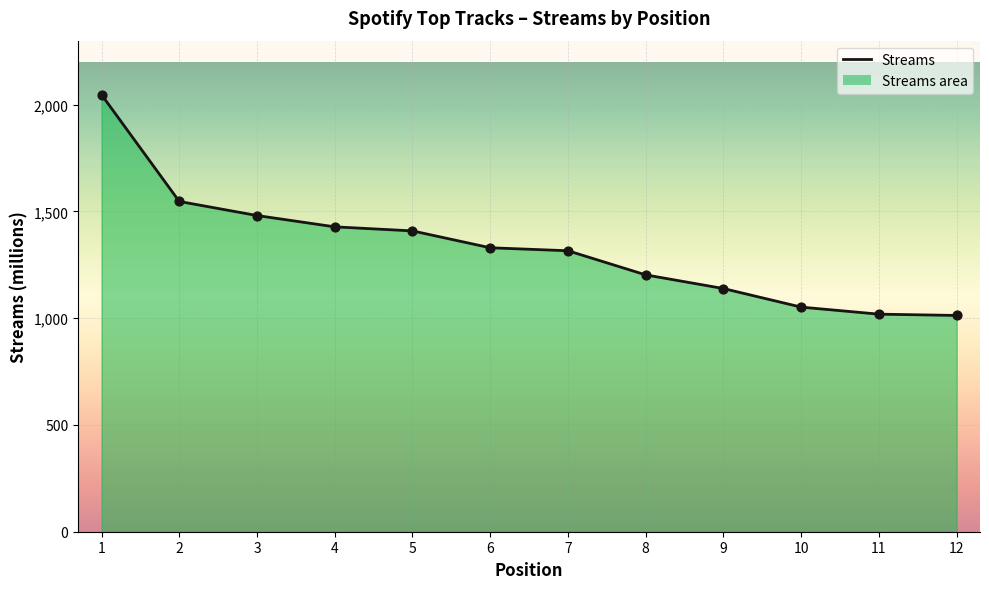

What is the change in value from 5 to 12?

-396